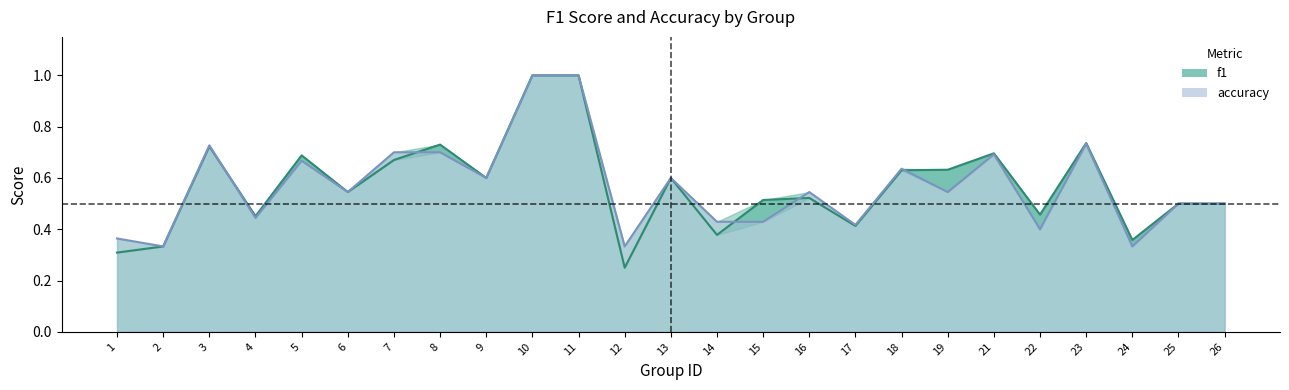

What are all the series names shown in the legend?

f1, accuracy